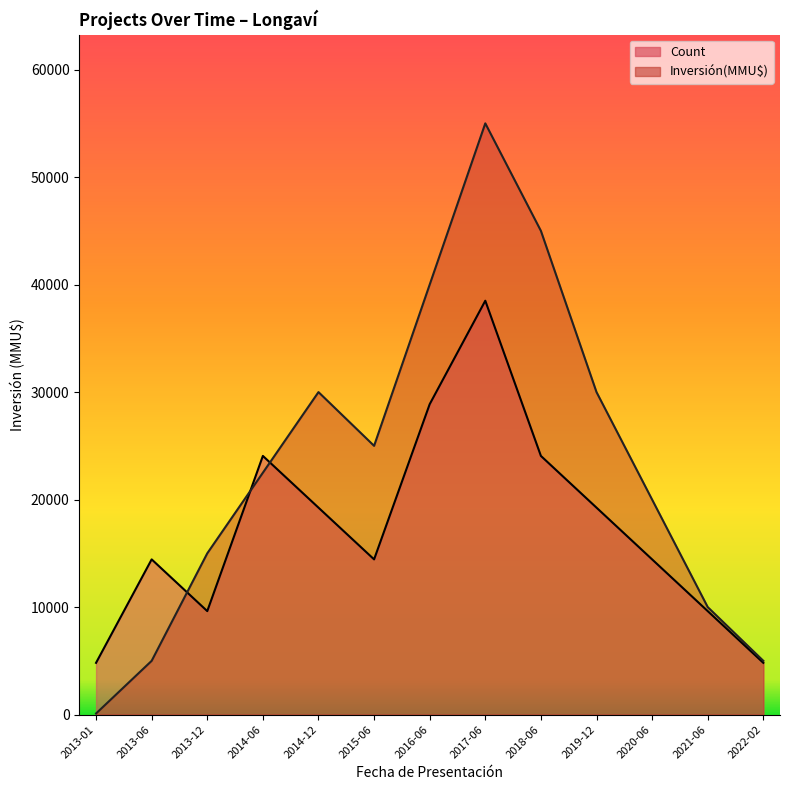

What is the difference between the highest and lowest values at 2013-12?

5375.0